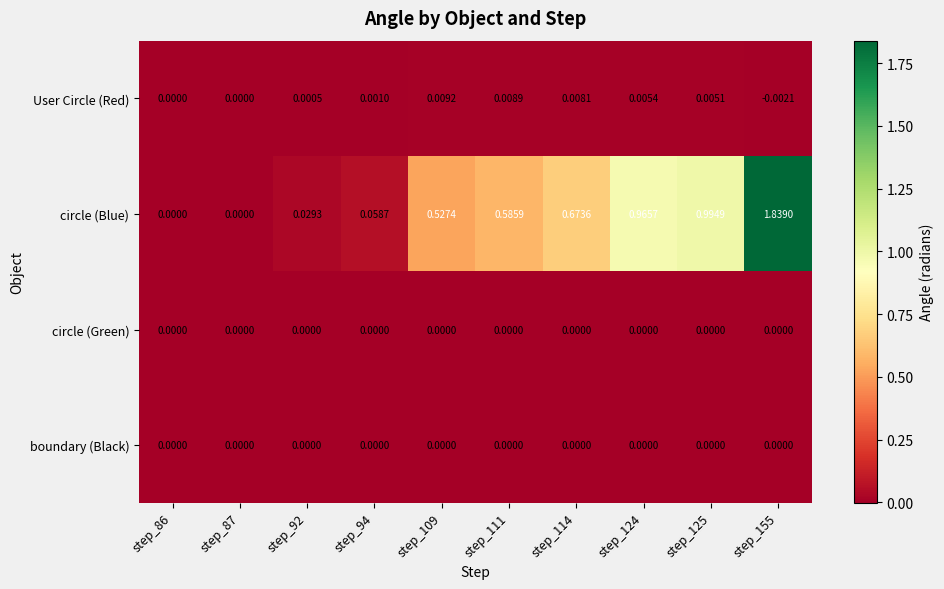

Which series has the largest total across all categories?

circle (Blue)